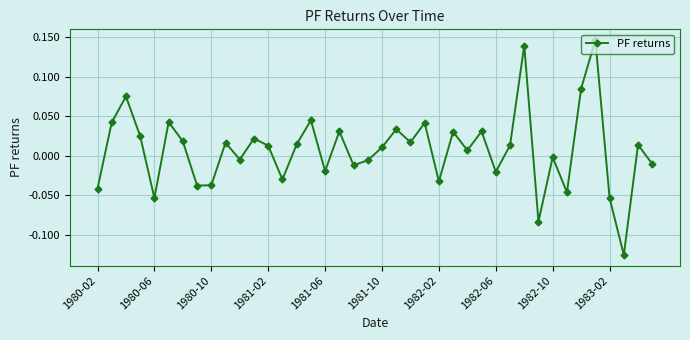

What is the difference between the maximum and minimum values?

0.3